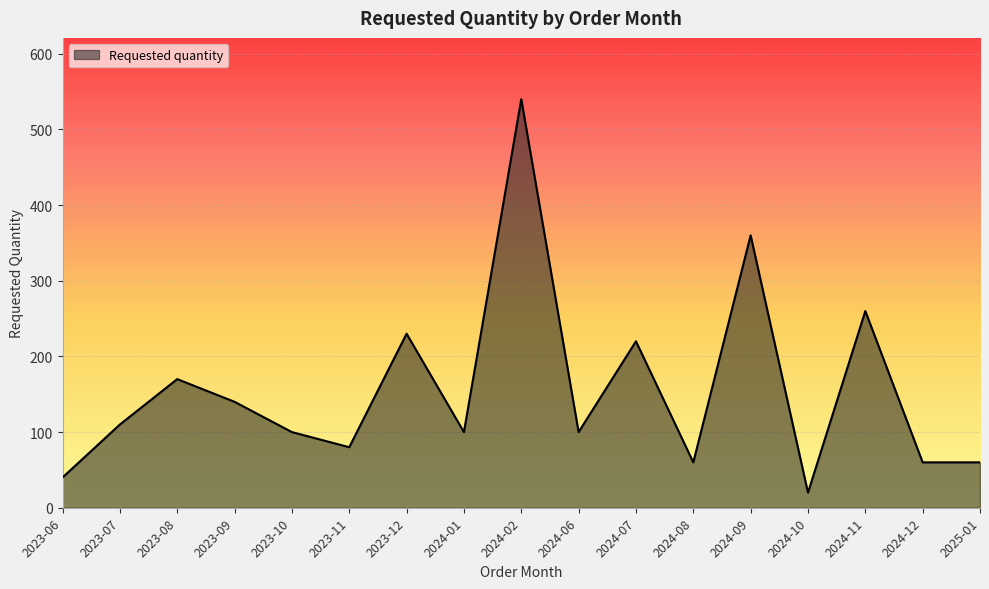

What is the greatest value displayed?

540